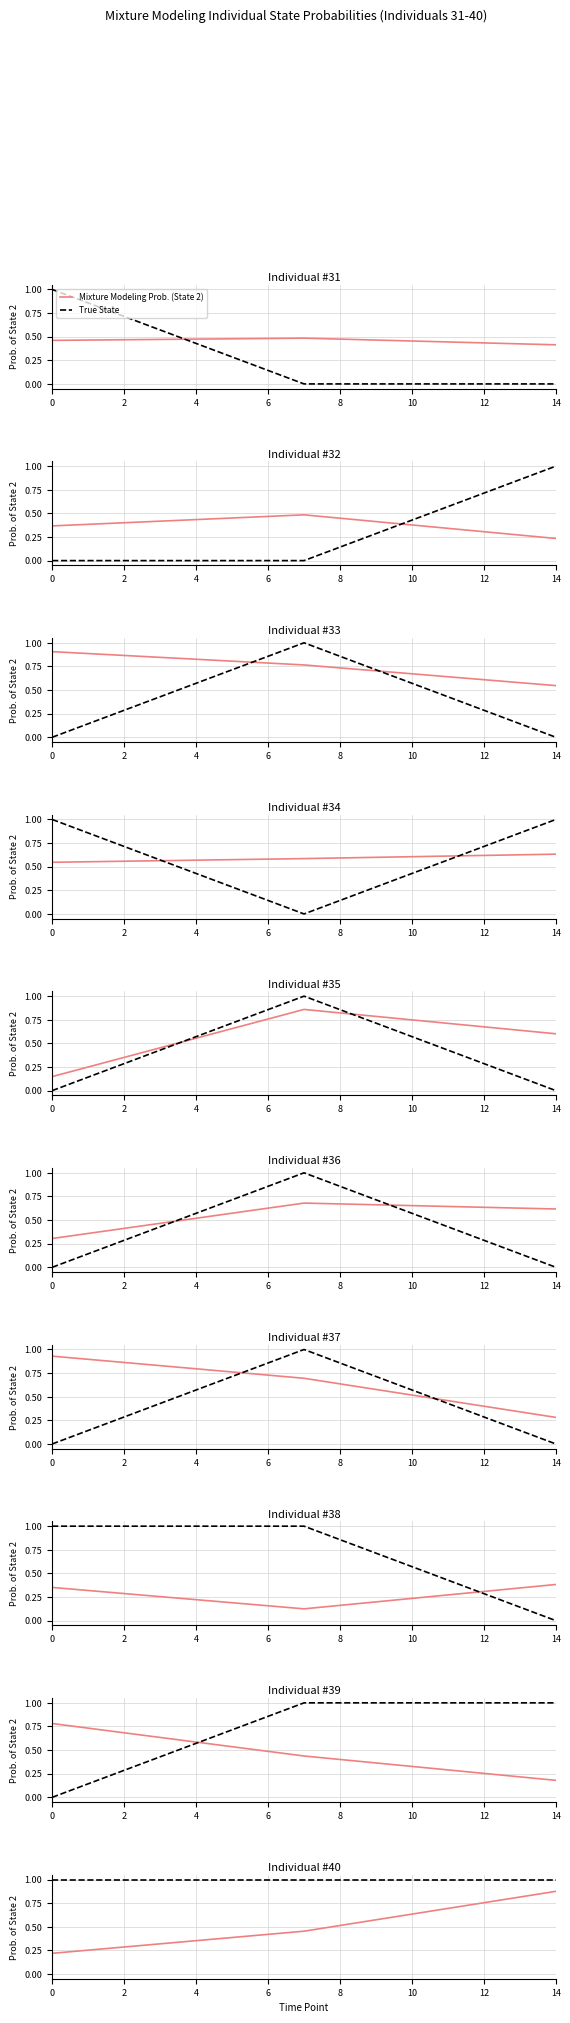

What are all the series names shown in the legend?

Mixture Modeling Prob. (State 2), True State